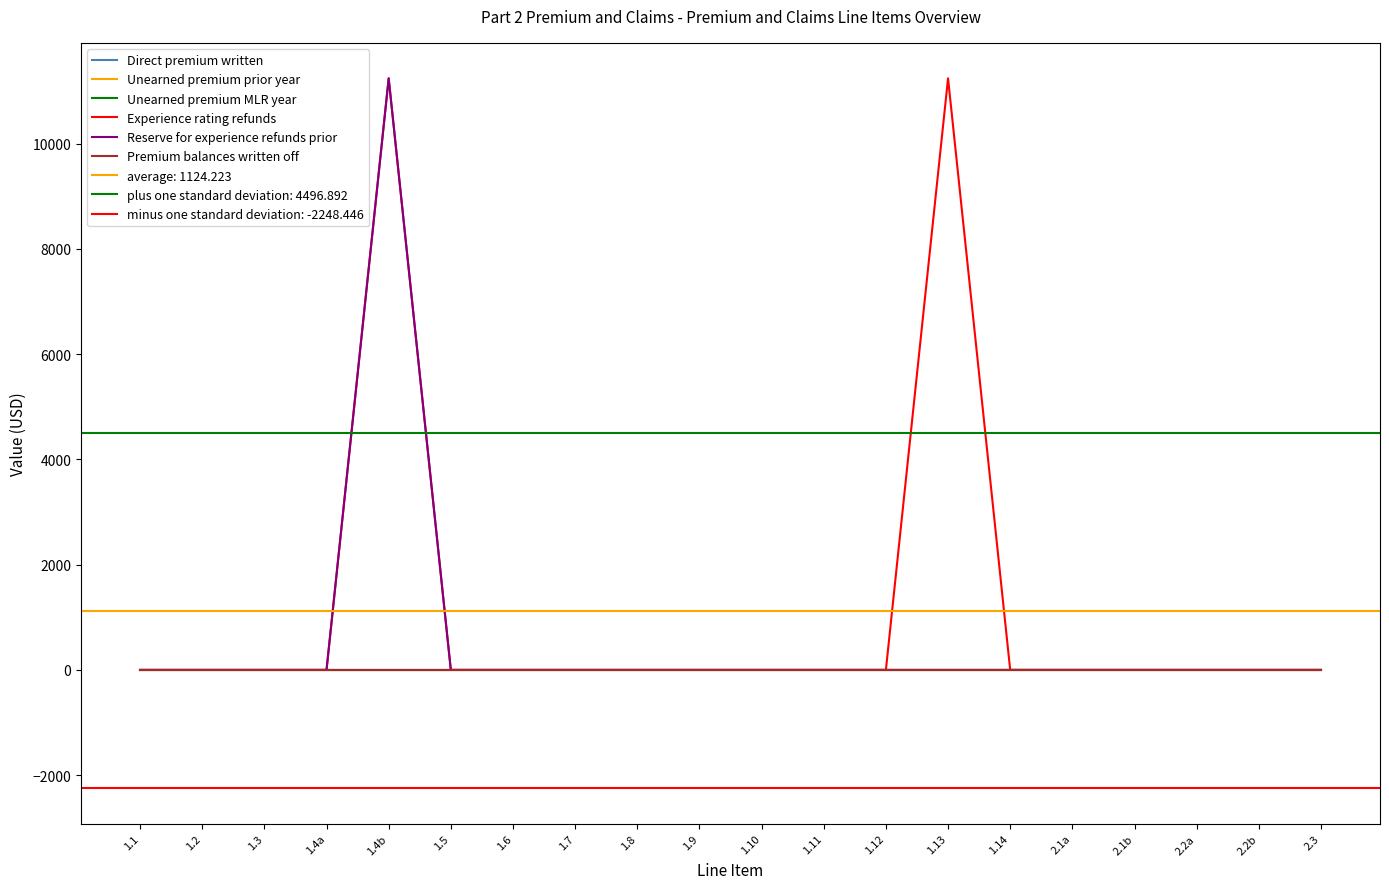

Rank the categories by Reserve for experience refunds prior value from highest to lowest.

1.4b, 1.1, 1.2, 1.3, 1.4a, 1.5, 1.6, 1.7, 1.8, 1.9, 1.10, 1.11, 1.12, 1.13, 1.14, 2.1a, 2.1b, 2.2a, 2.2b, 2.3